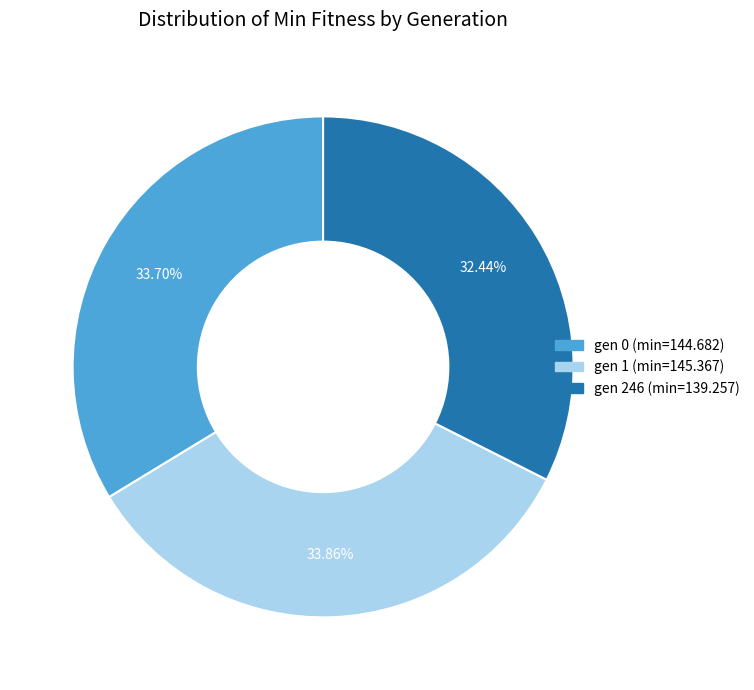

To the nearest percent, what is the combined percentage of gen 1 (min=145.367) and gen 246 (min=139.257)?

66%